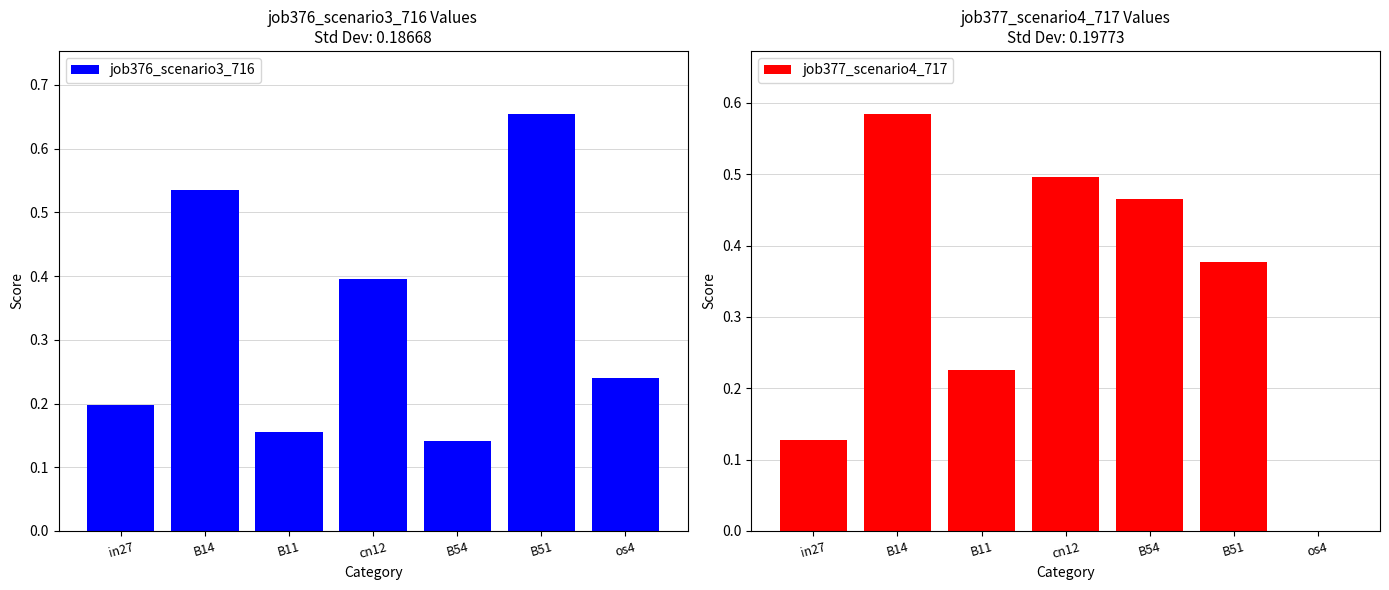

Which category has the lowest value in the job377_scenario4_717 series?

os4